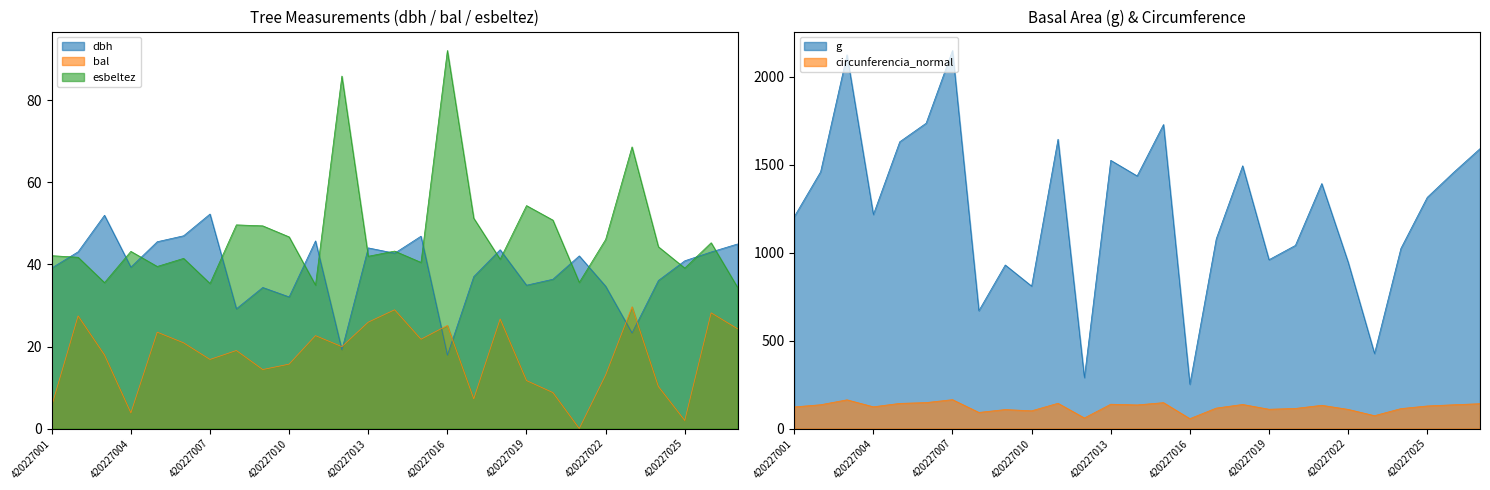

Which series has the widest spread of values?

g